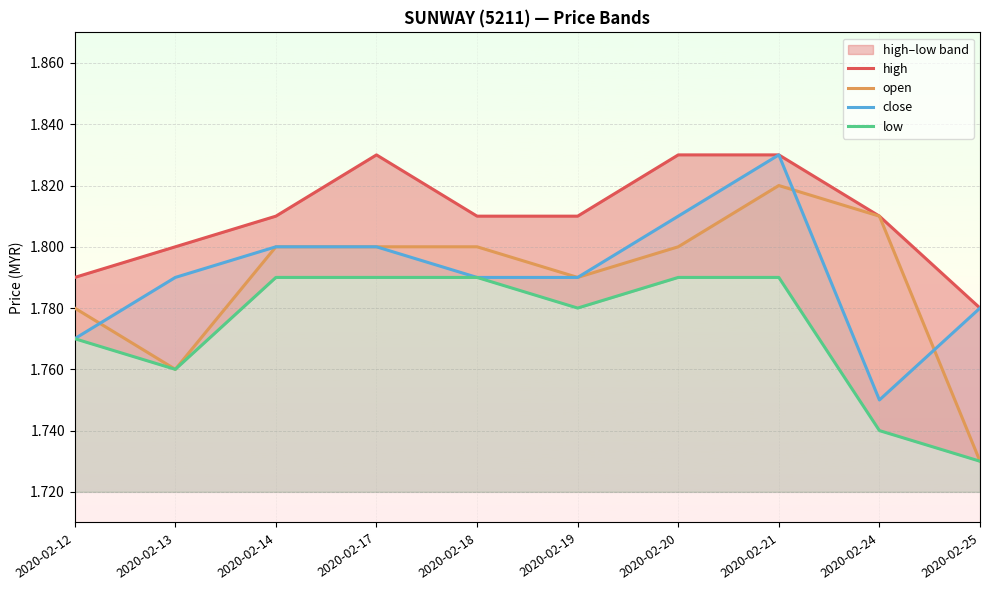

Is it true that close equals 1.8 at 2020-02-19?

True